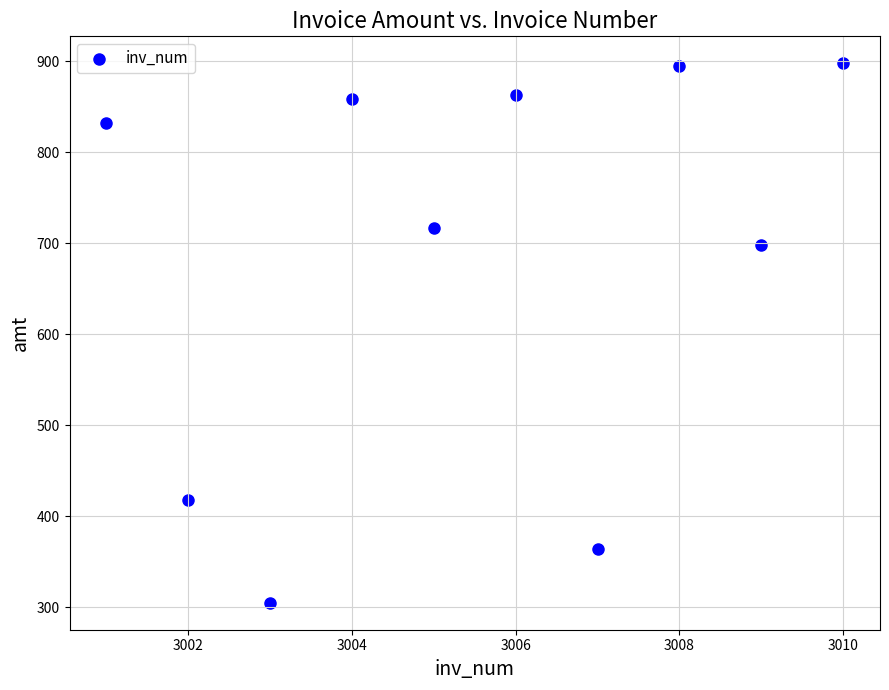

What Y value in the scatter plot is closest to 601?

698